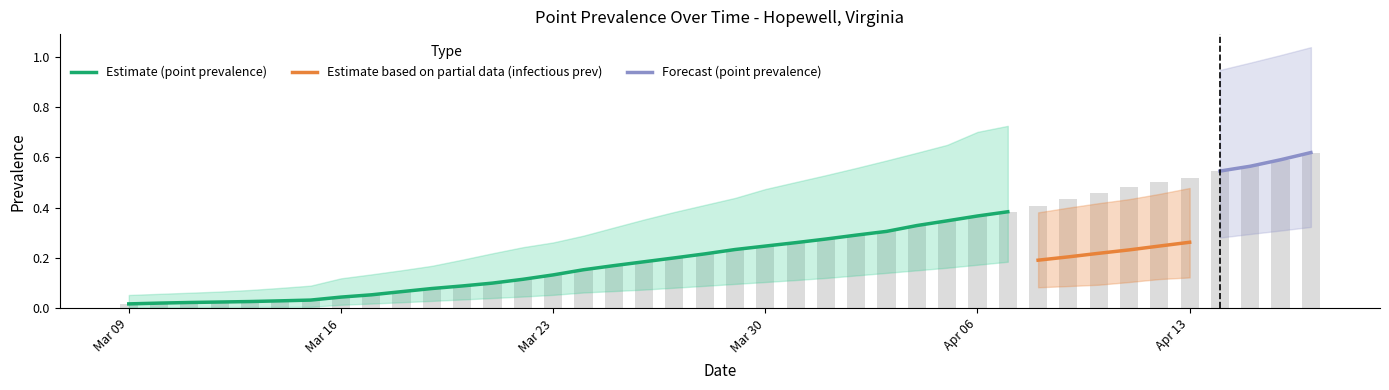

The value of pointinfectiousprevalence_95 at 13 is 0.1. True or false?

False